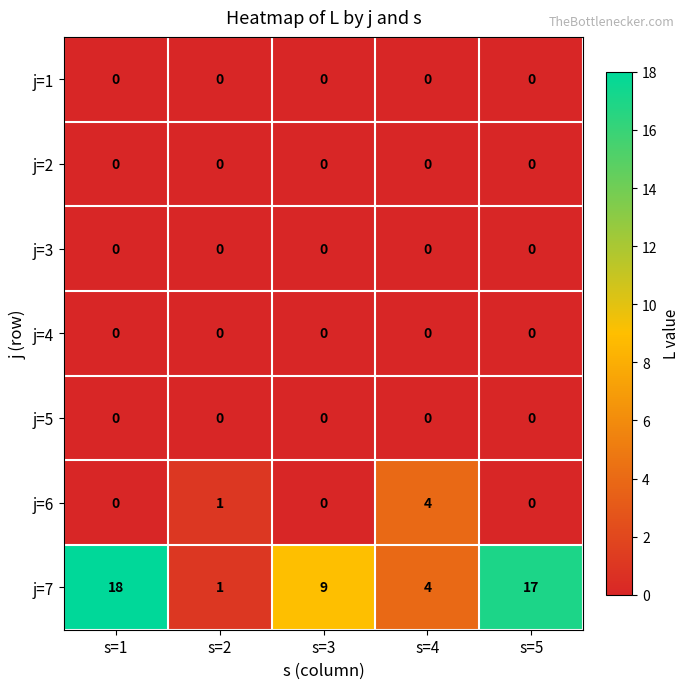

Is it true that j=6 equals 2 at s=1?

False